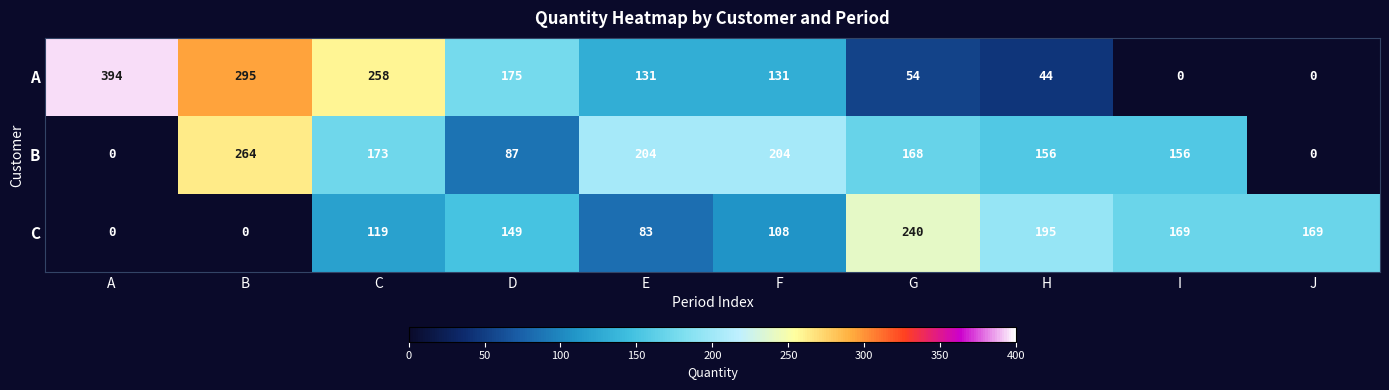

What is the total value across all series at F?

443